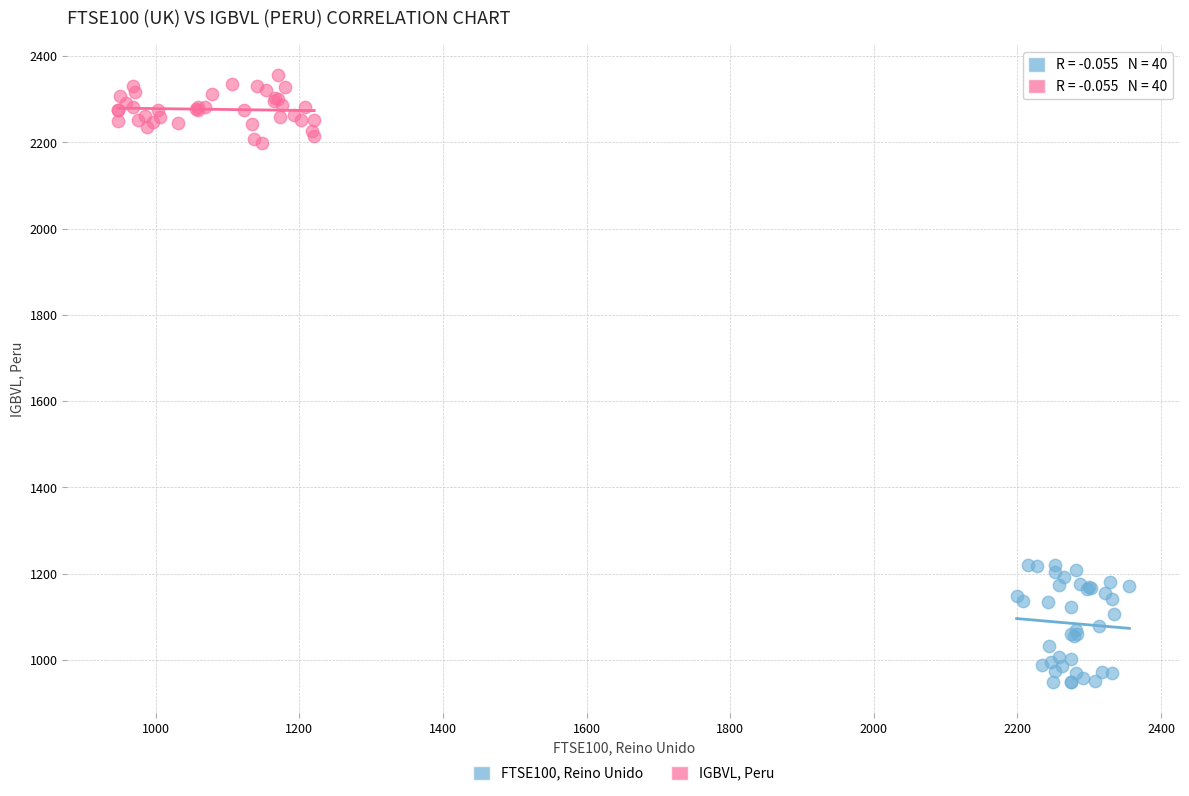

What are all the series names shown in the legend?

FTSE100, Reino Unido, IGBVL, Peru